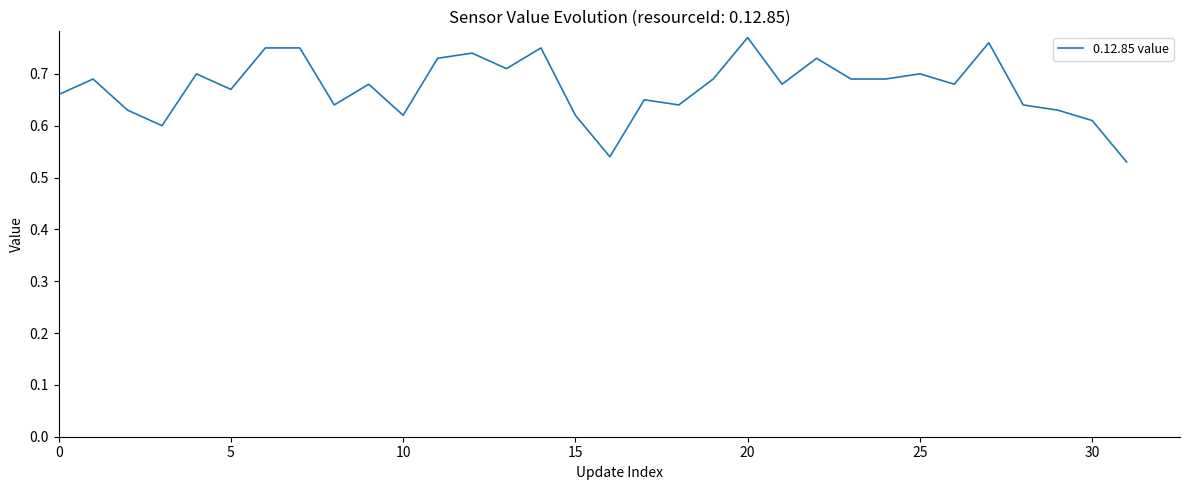

The value at 0 is 0.2. True or false?

False